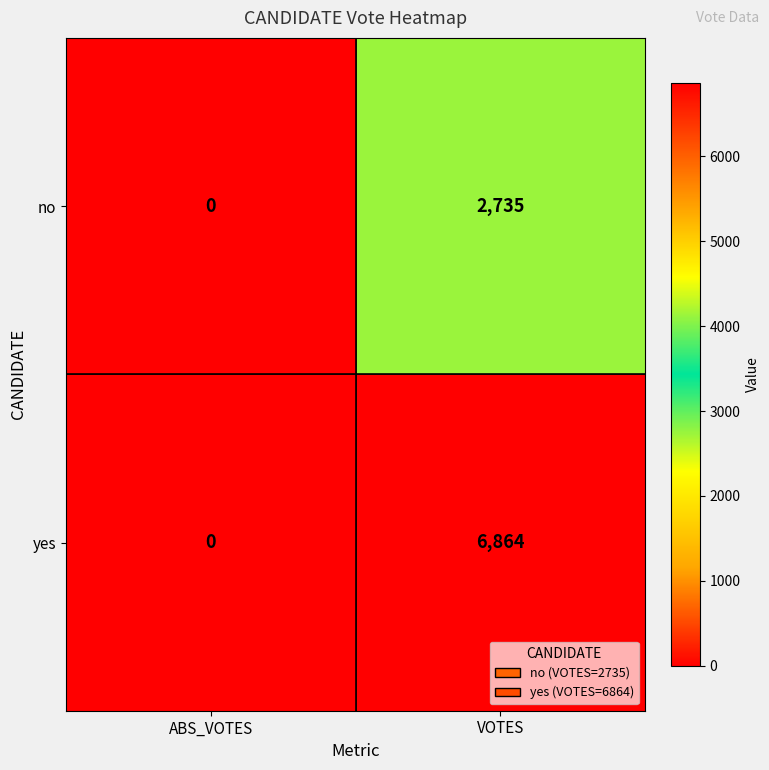

Read the yes value at VOTES.

6864